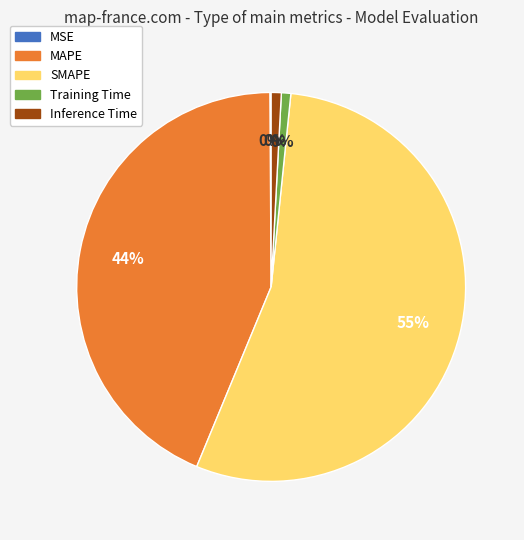

What is the majority slice?

SMAPE